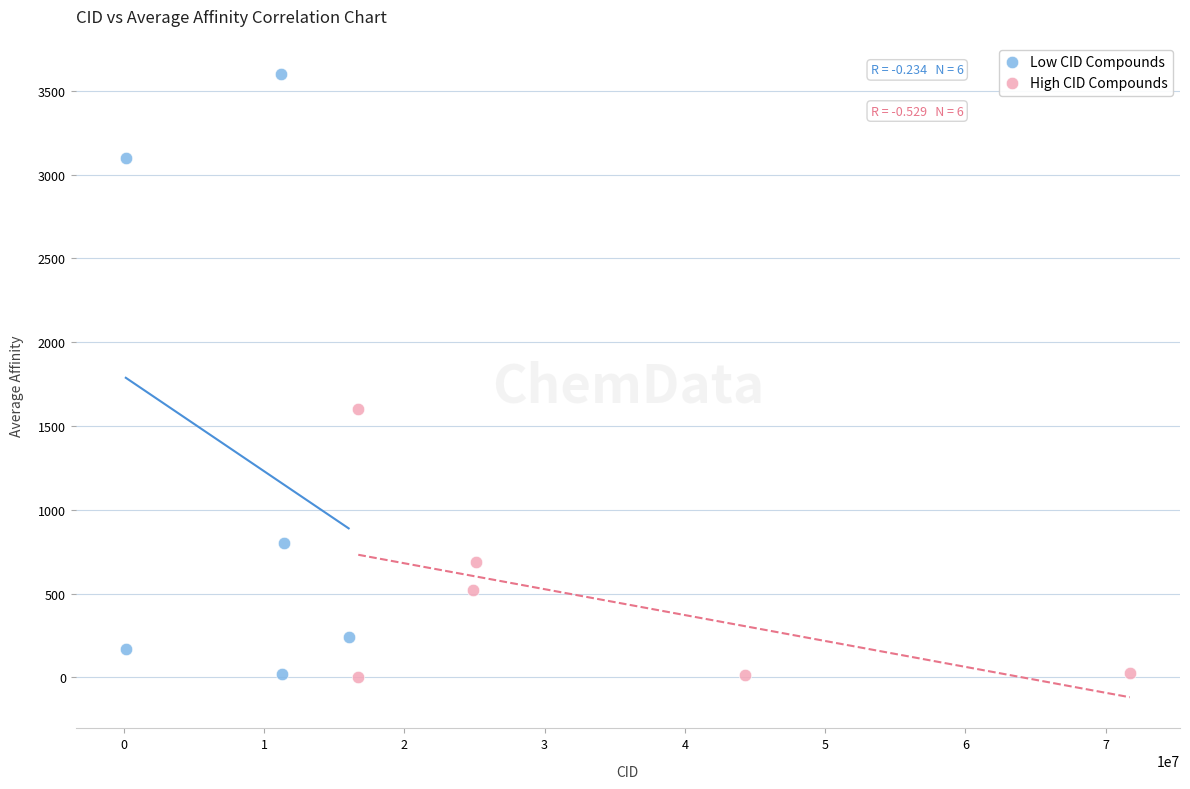

Which series reaches the maximum Y coordinate?

Low CID Compounds